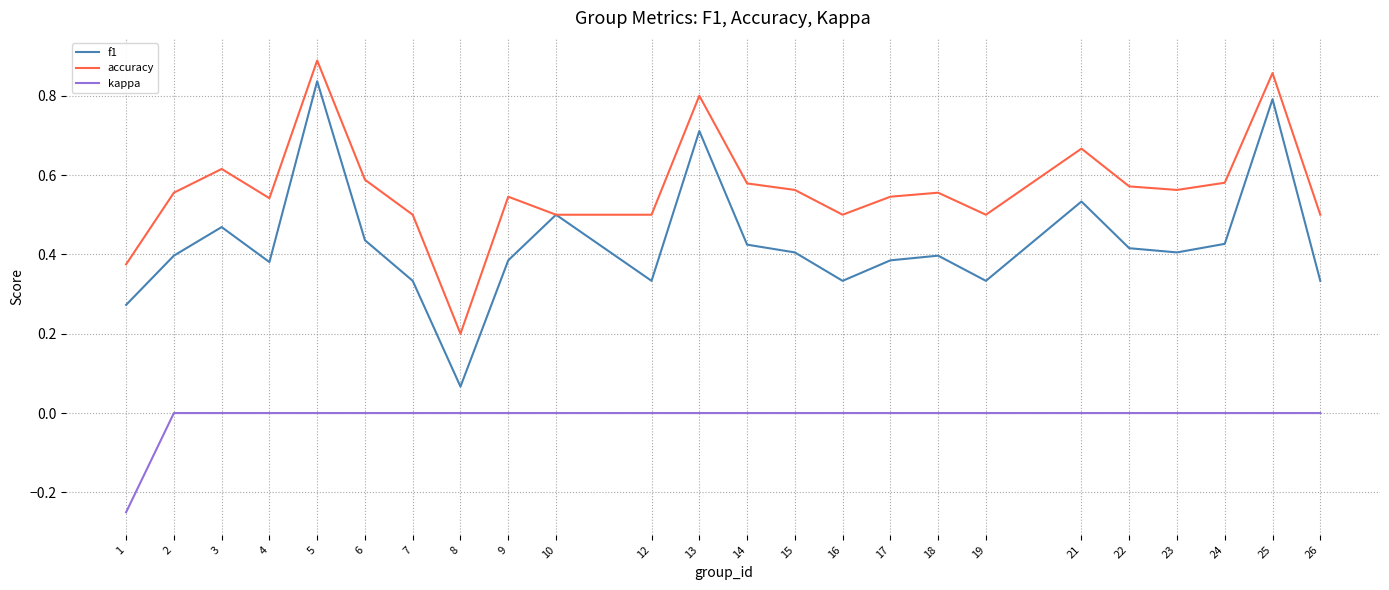

At which category is the sum across all series the highest?

5